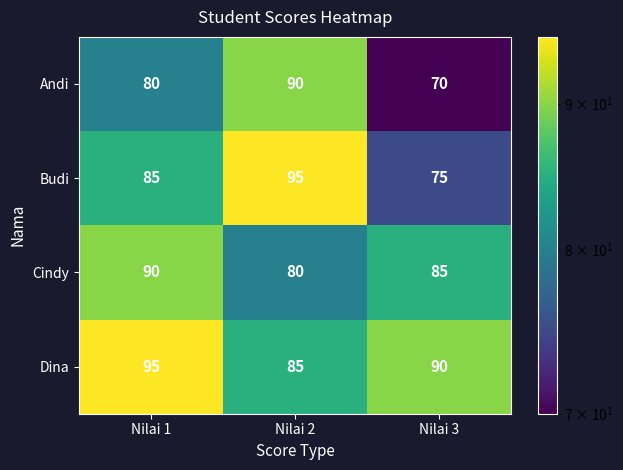

How many Budi values are between 75 and 95?

3